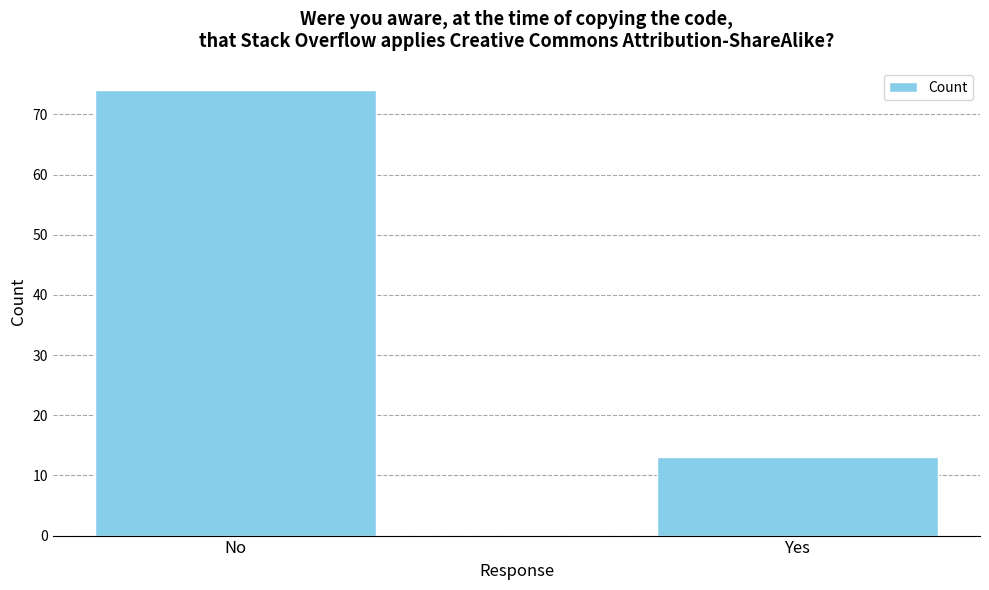

The value at No is 74. True or false?

True